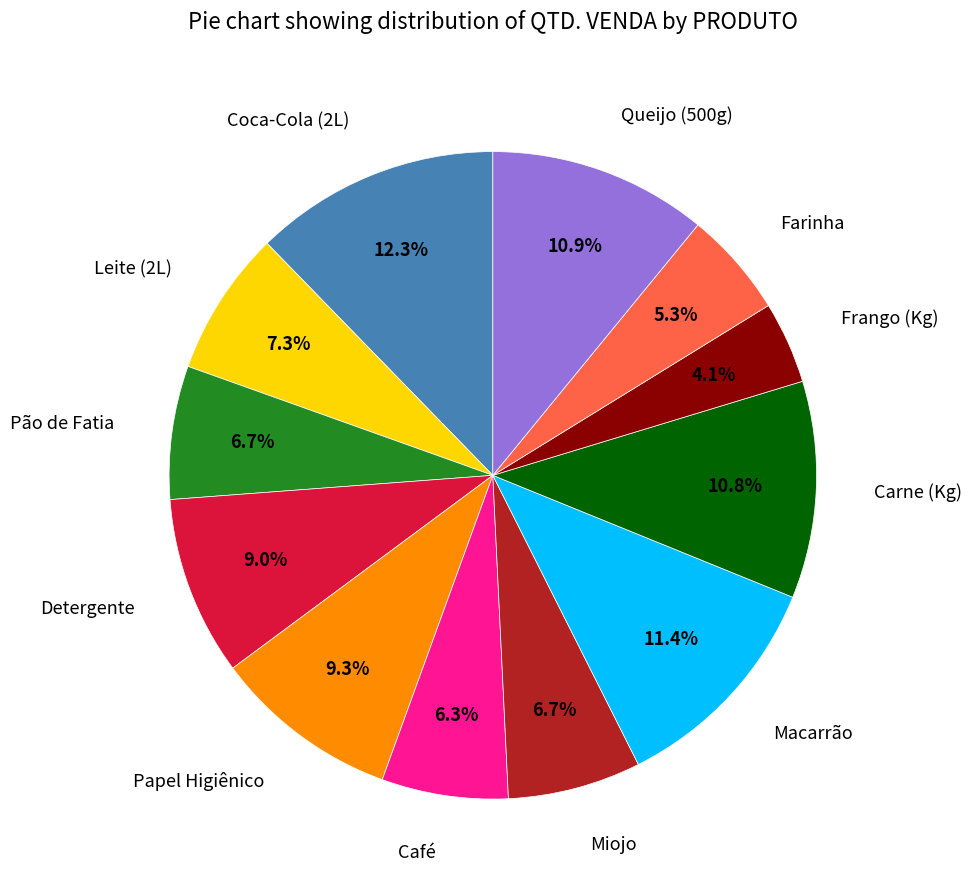

Between Leite (2L) and Pão de Fatia, which is larger?

Leite (2L)